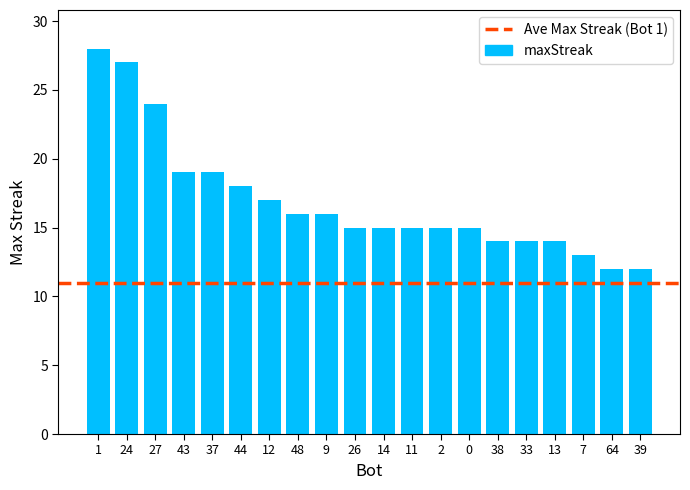

What is the difference between the maximum and minimum values?

16